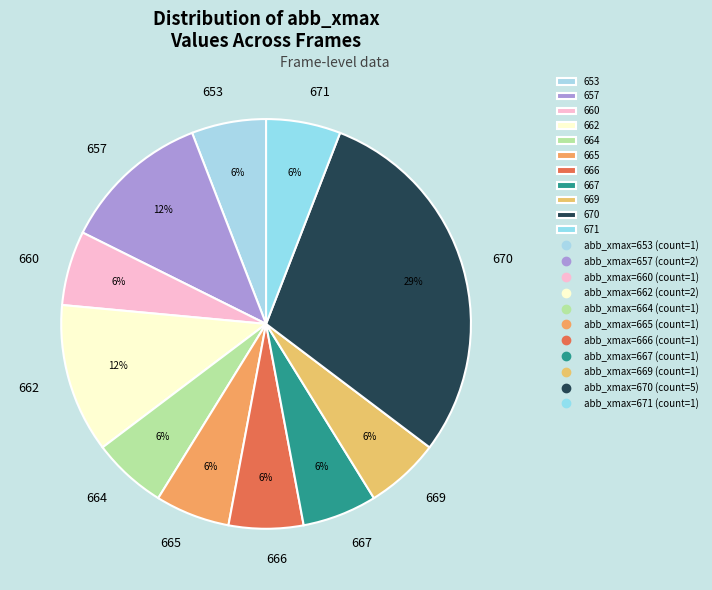

Count the number of slices in the pie.

11